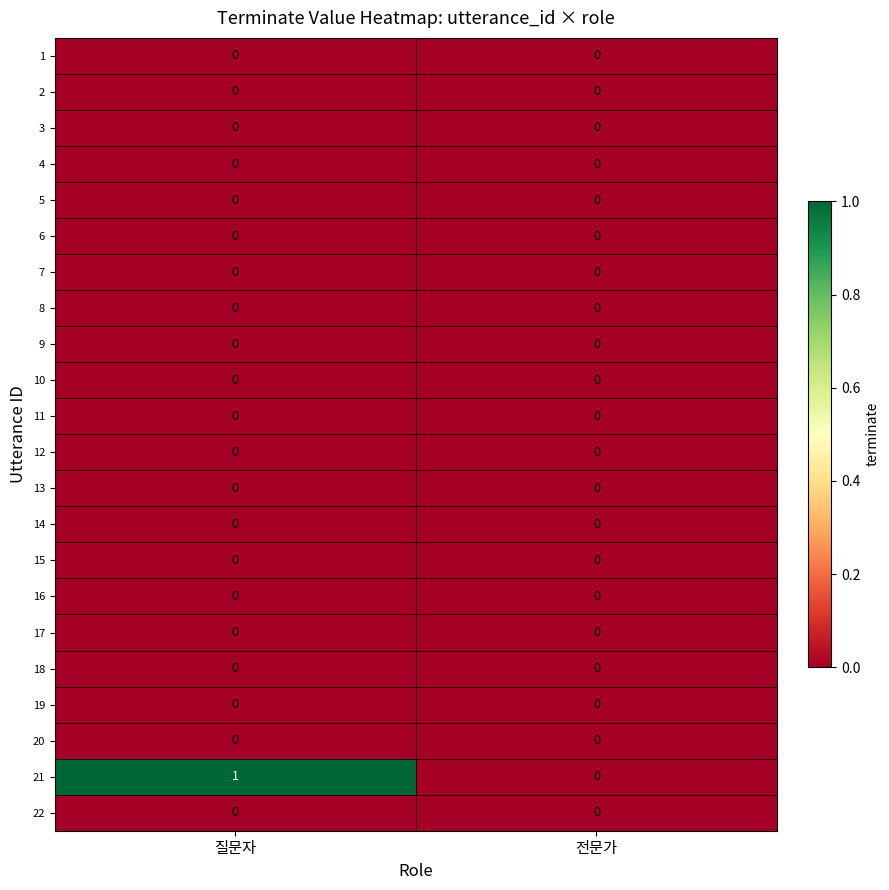

List the labels in order of 21 value, largest first.

질문자, 전문가